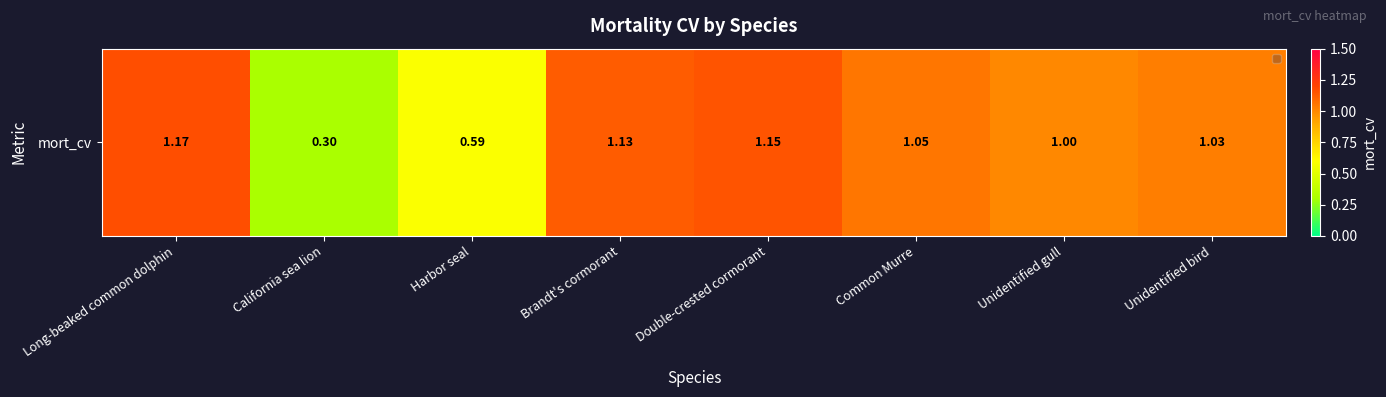

What is the difference between the maximum and second lowest values?

0.6